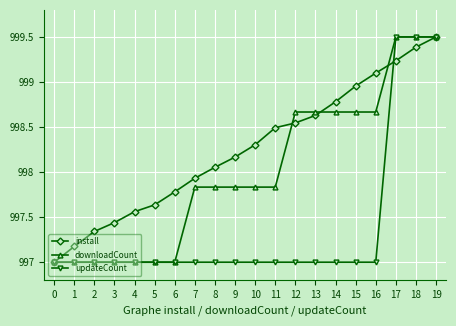

What is the value of the install point at the 11th from the left?

998.3